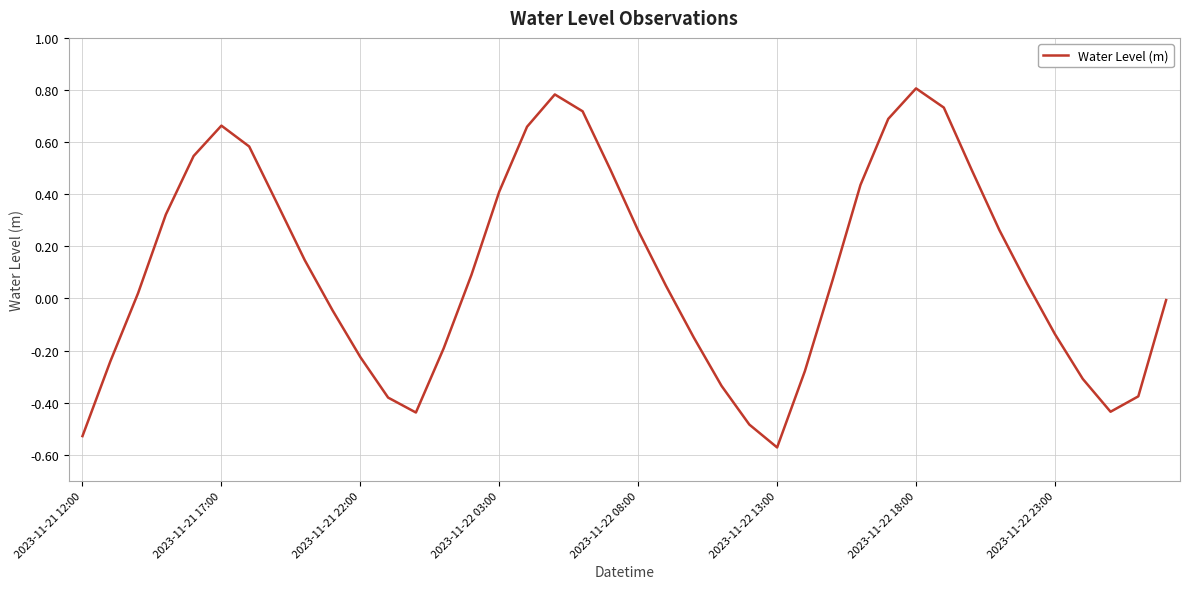

Does the chart display data point markers on the line(s)?

No